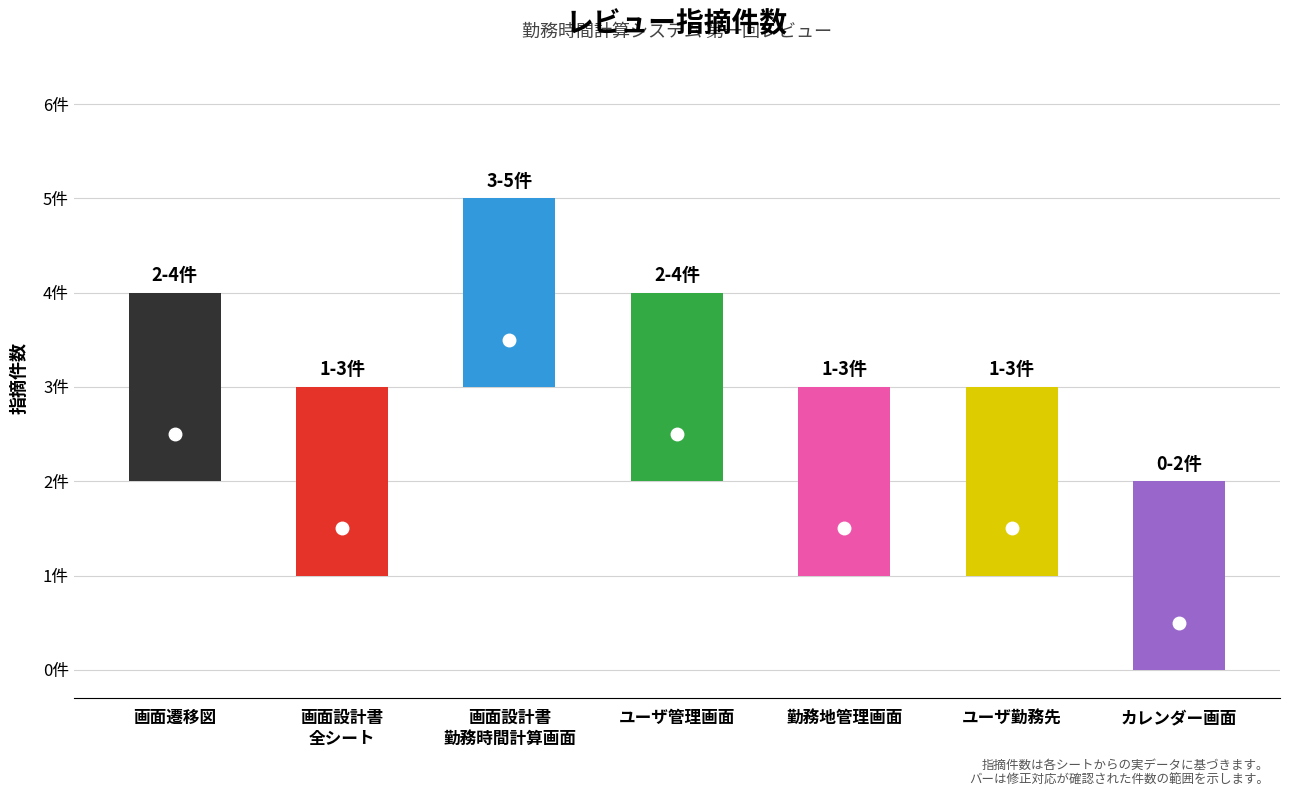

What is the average value?

2